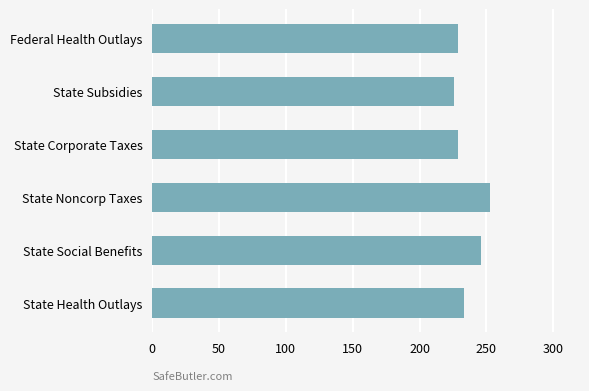

What is the maximum value shown in the chart?

252.4